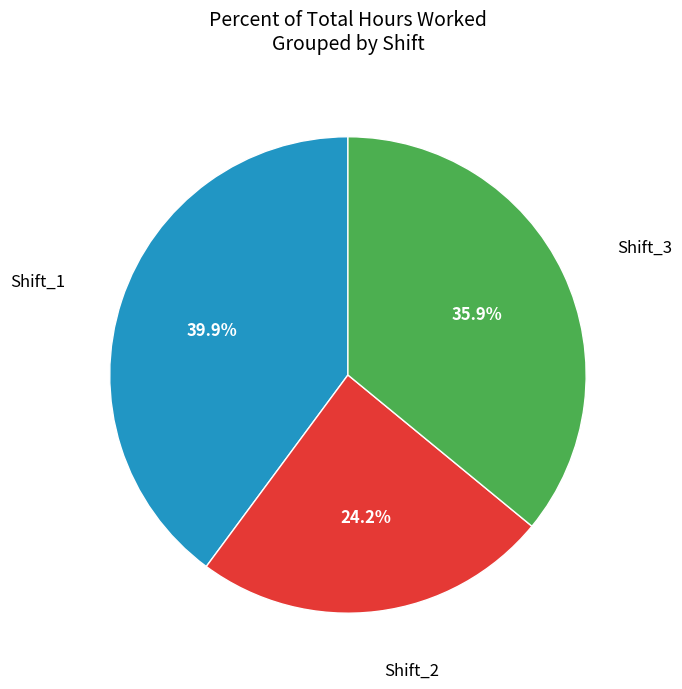

Does Shift_2 represent more than half of the total?

No